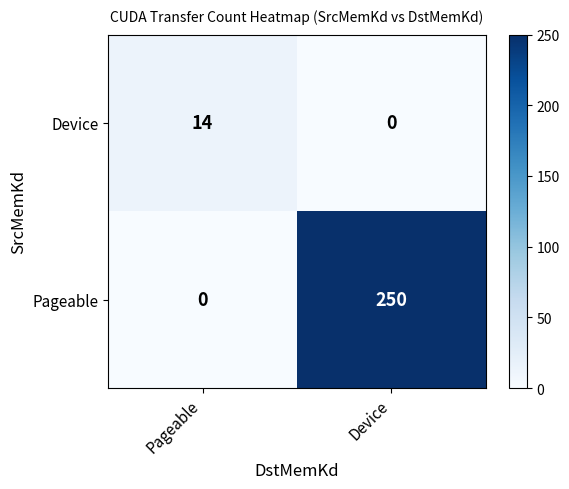

Reading left to right, list all the values displayed in this chart.

Device: 14	0
Pageable: 0	250